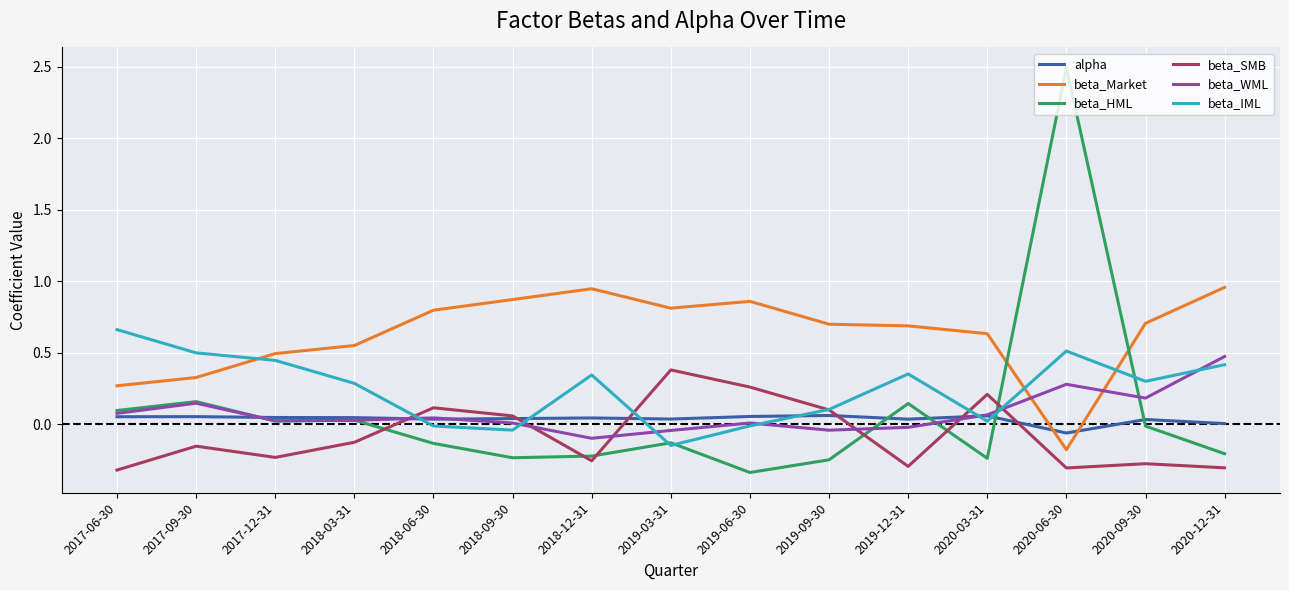

In beta_IML, how many points are higher than both neighbors (excluding endpoints)?

3